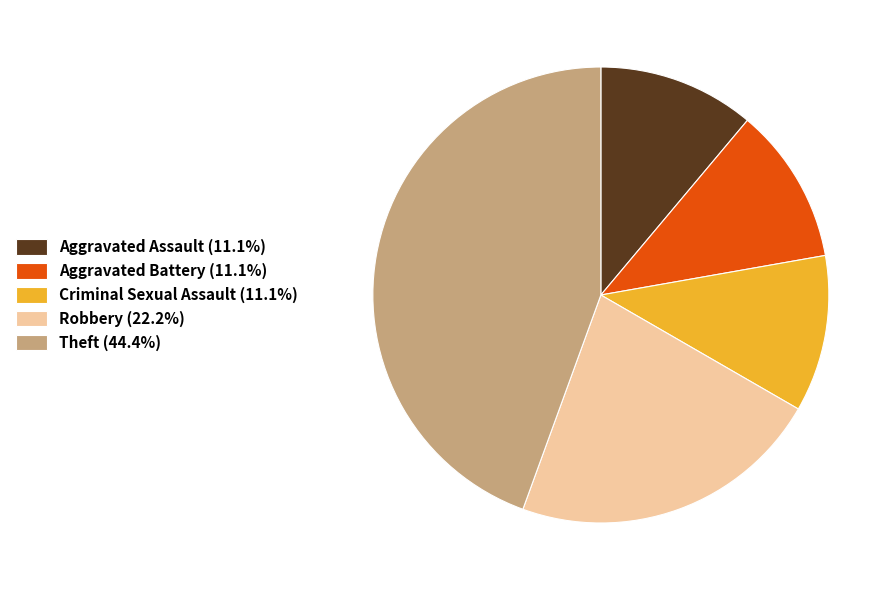

Combined, do Aggravated Assault (11.1%) and Robbery (22.2%) account for over 50%?

No